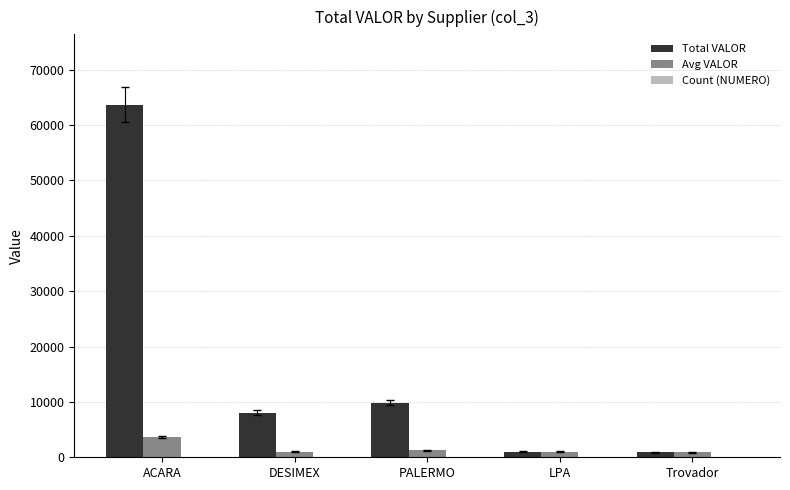

Between ACARA and PALERMO, which series saw the biggest shift?

Total VALOR